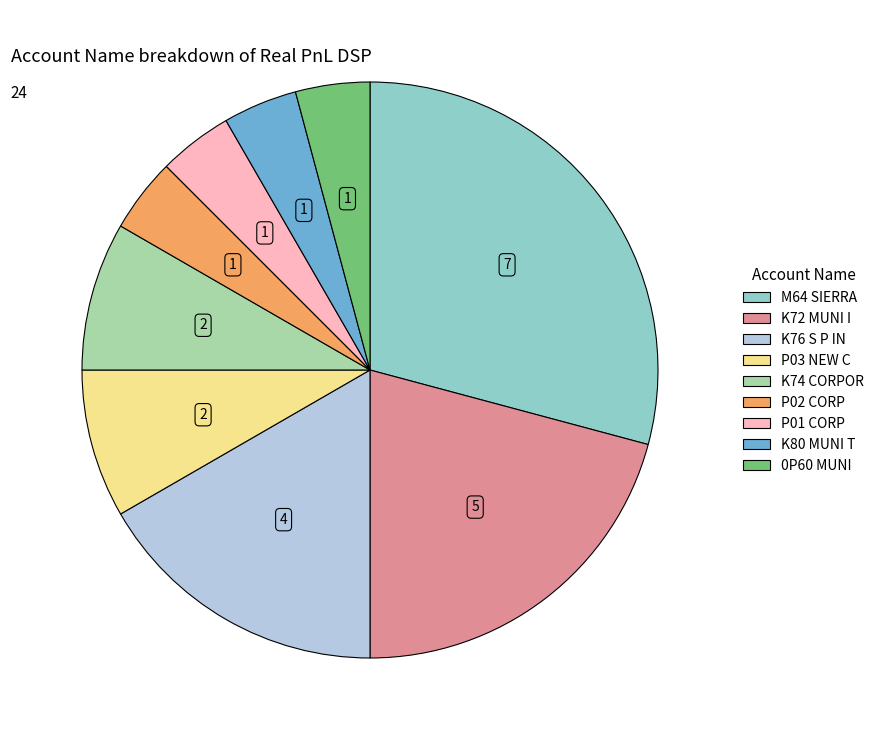

Do 0P60 MUNI and P02 CORP together represent more than half of the pie?

No